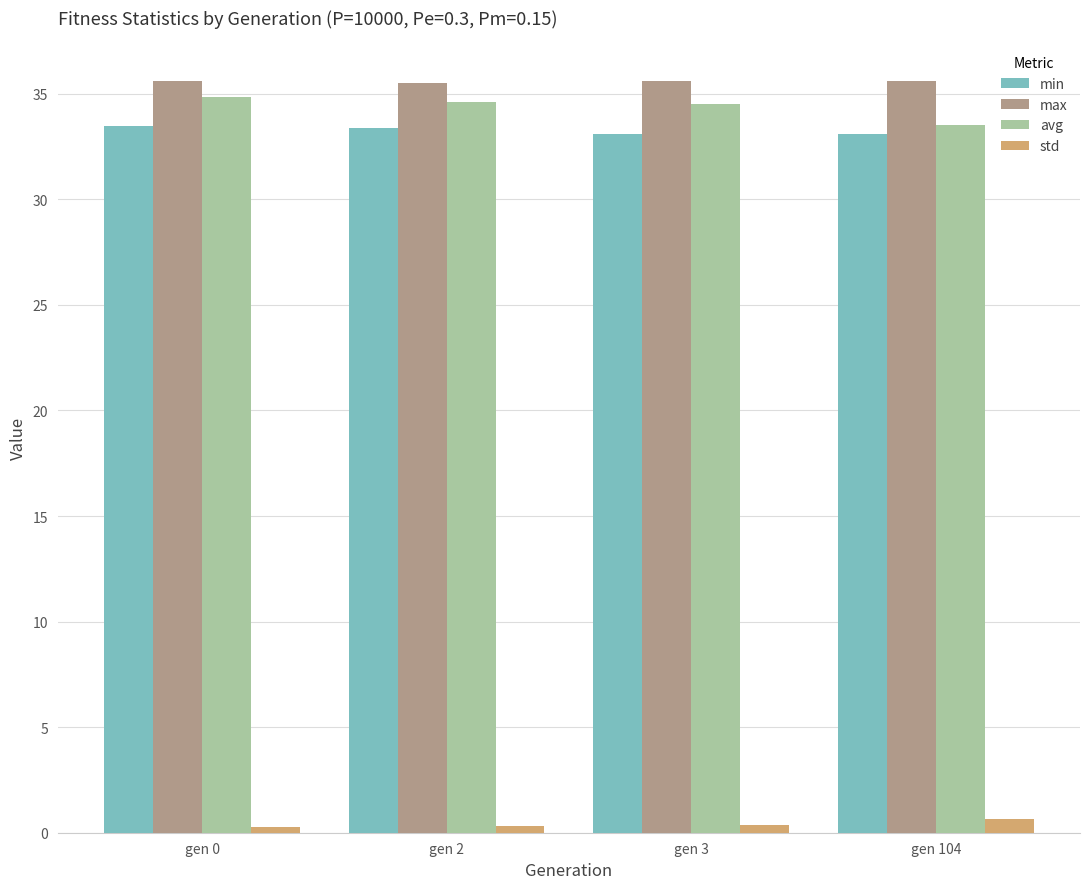

Which series has the largest range (max minus min)?

avg